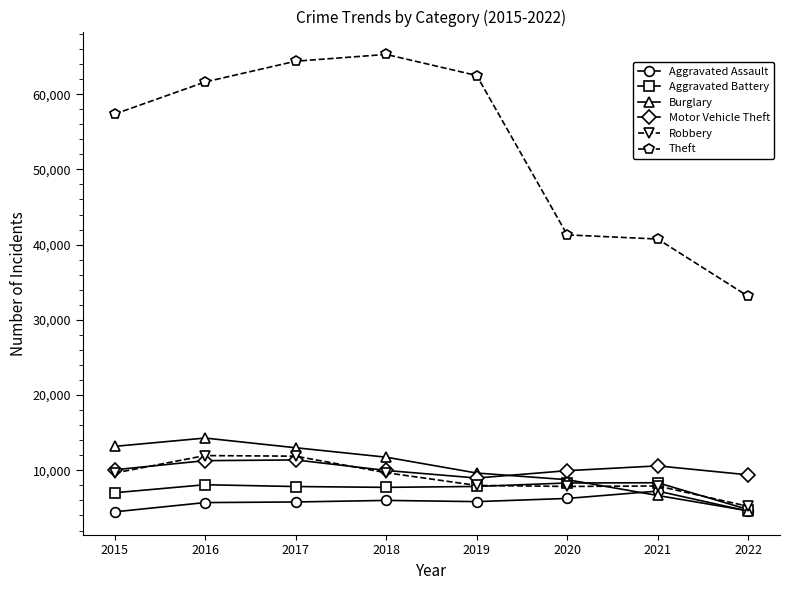

True or false: Robbery has a value of 11880 at 2017.

True